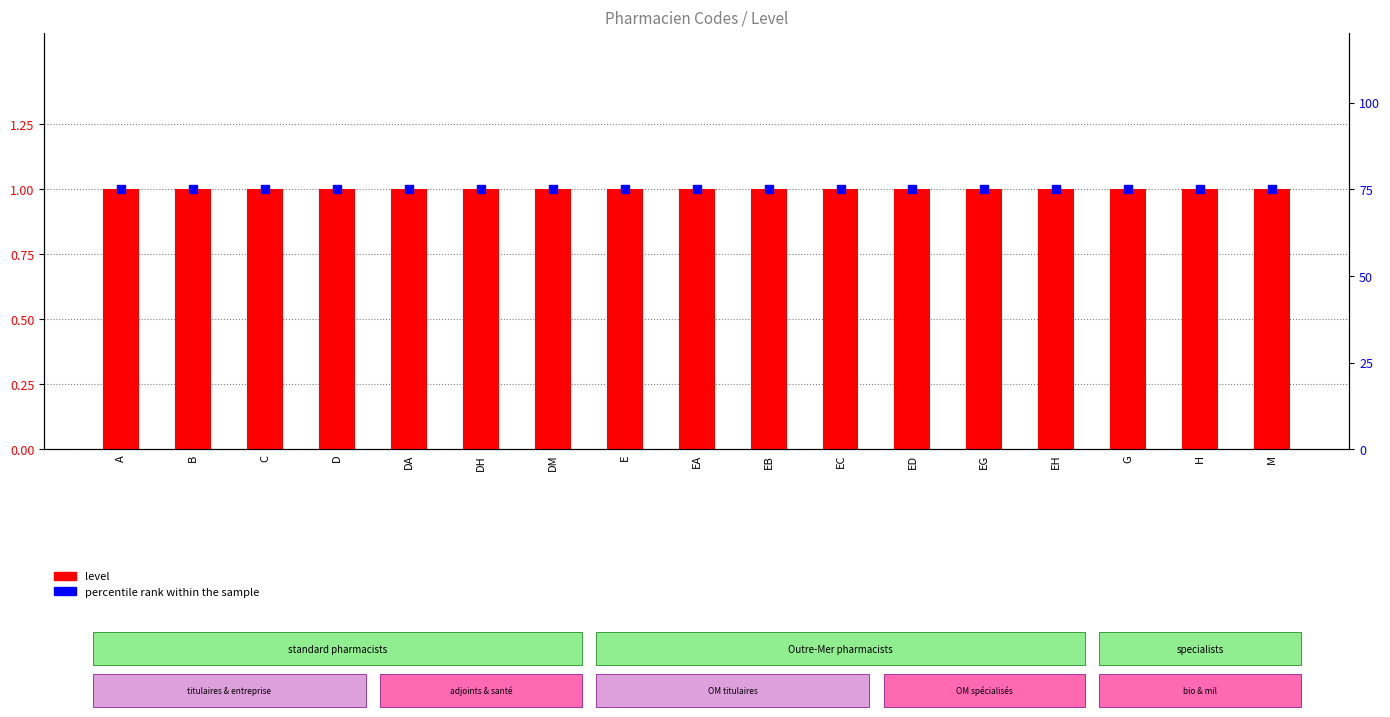

Which series has the largest total across all categories?

percentile rank within the sample